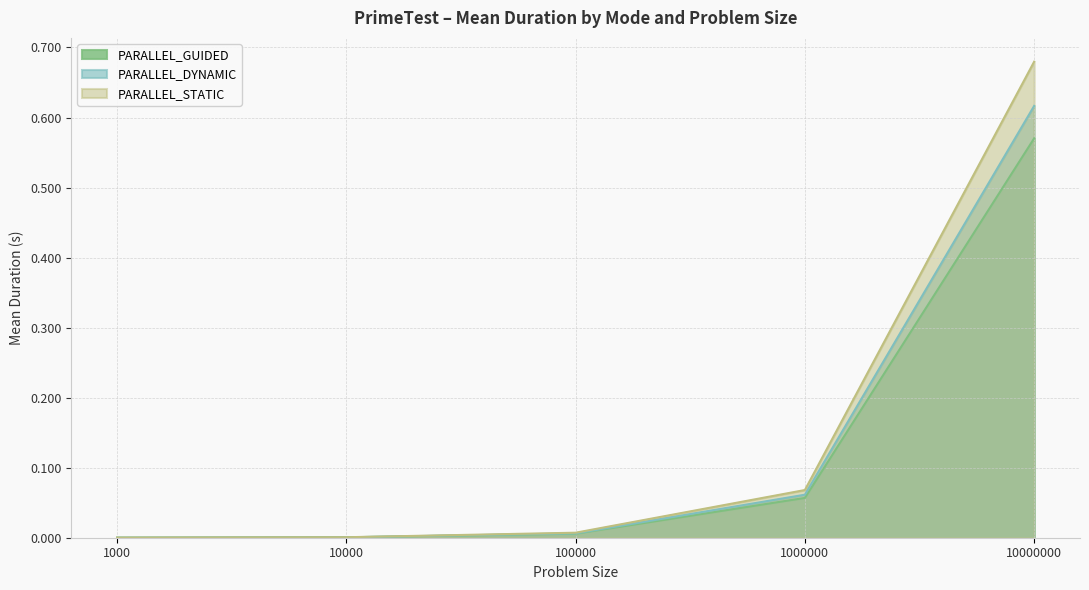

Reading left to right, list all the values displayed in this chart.

PARALLEL_GUIDED: 0.0	0.0	0.0	0.1	0.6
PARALLEL_DYNAMIC: 0.0	0.0	0.0	0.1	0.6
PARALLEL_STATIC: 0.0	0.0	0.0	0.1	0.7